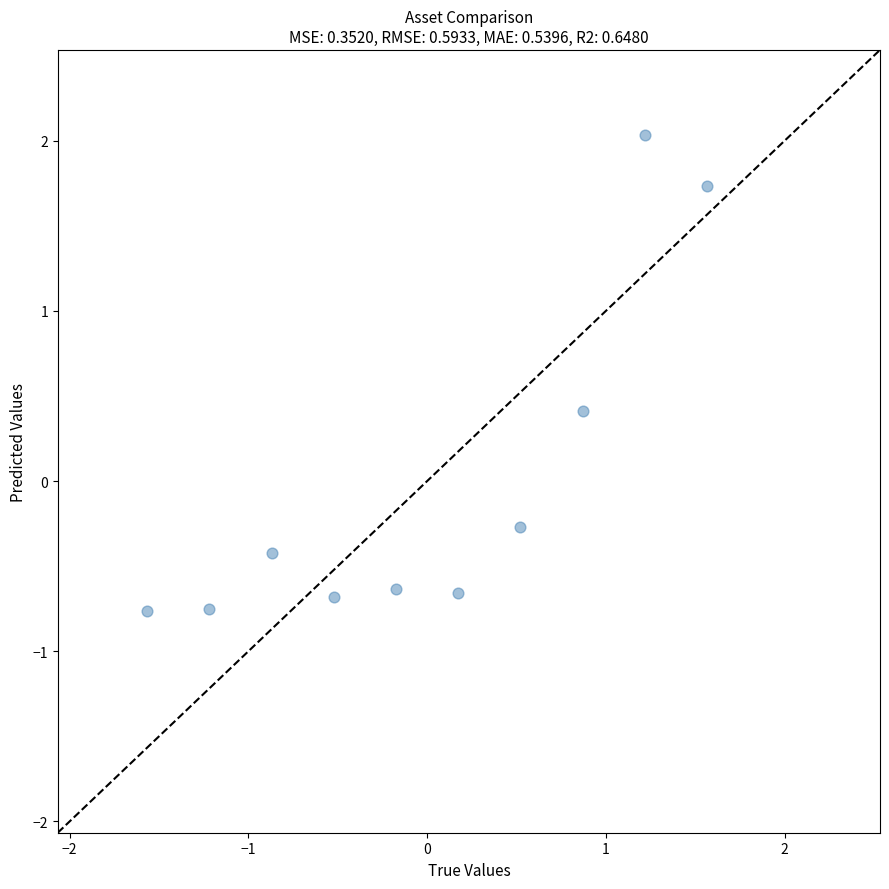

What is the range of X values (max minus min)?

3.1